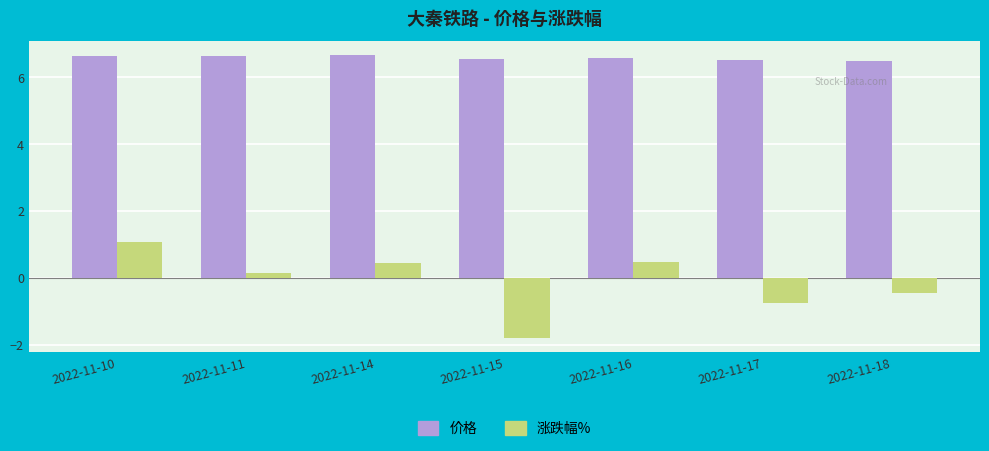

Which series changed the most between 2022-11-11 and 2022-11-18?

涨跌幅%